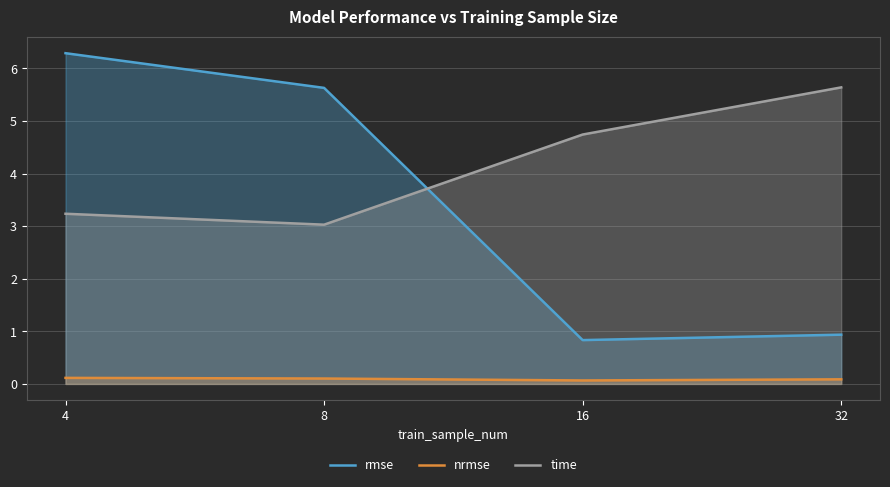

At how many categories does at least one series exceed 3?

4